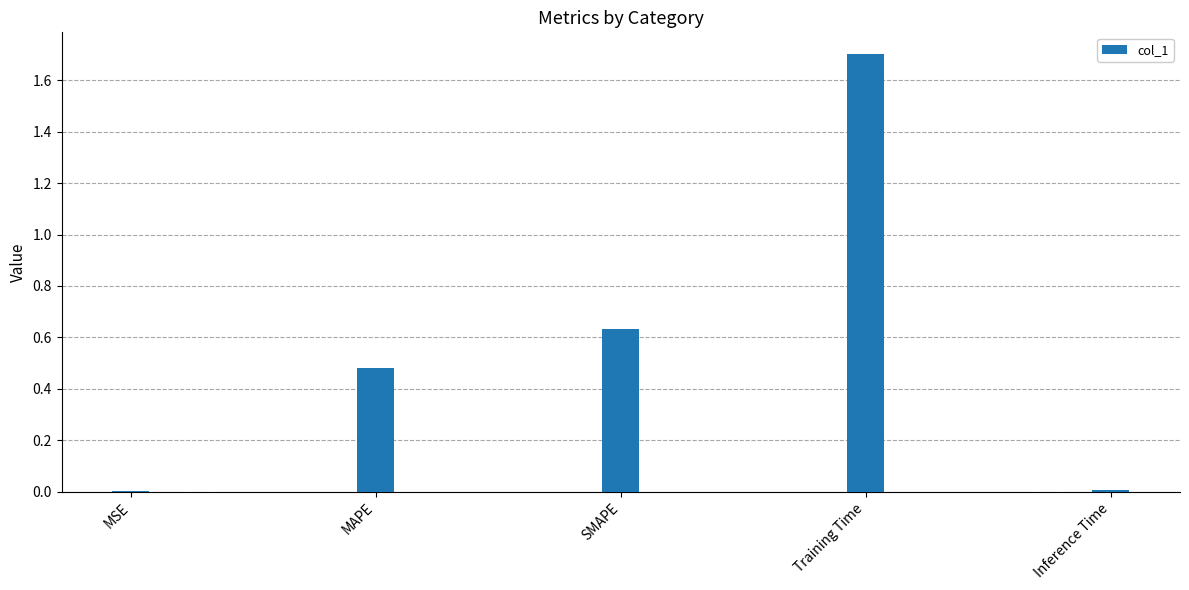

Between MAPE and MSE, which is larger?

MAPE